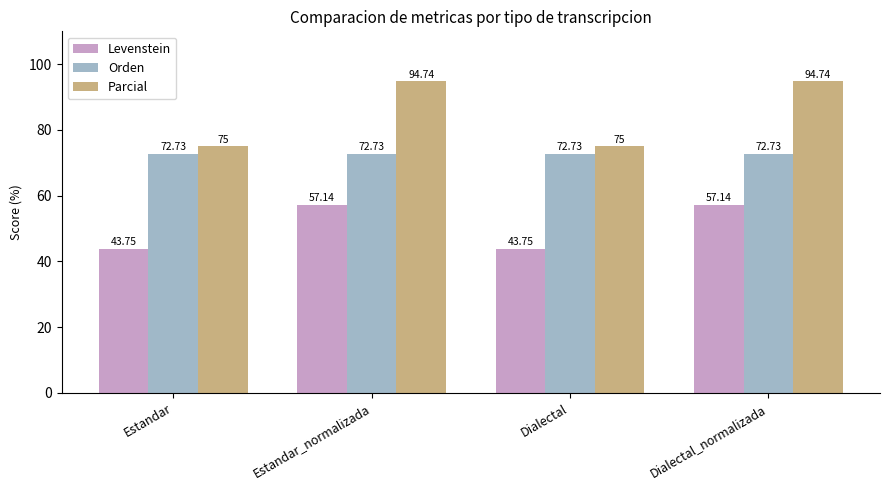

Reading left to right, what are all the values shown in this chart?

Levenstein: Estandar=43.8	Estandar_normalizada=57.1	Dialectal=43.8	Dialectal_normalizada=57.1
Orden: Estandar=72.7	Estandar_normalizada=72.7	Dialectal=72.7	Dialectal_normalizada=72.7
Parcial: Estandar=75.0	Estandar_normalizada=94.7	Dialectal=75.0	Dialectal_normalizada=94.7